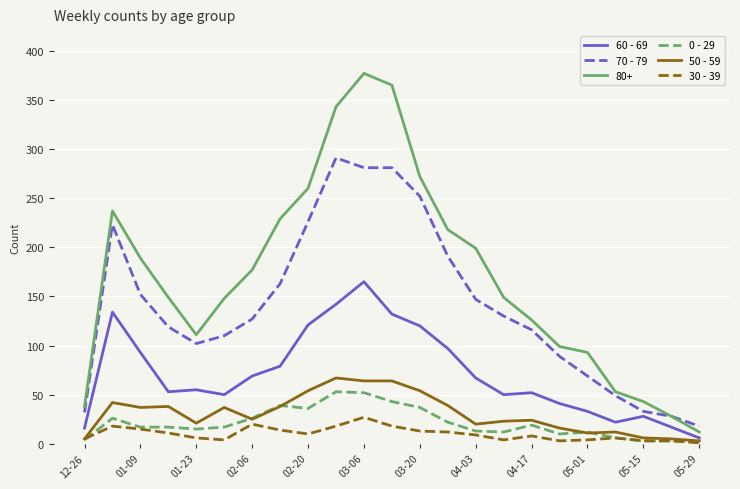

What is the greatest value displayed?

377